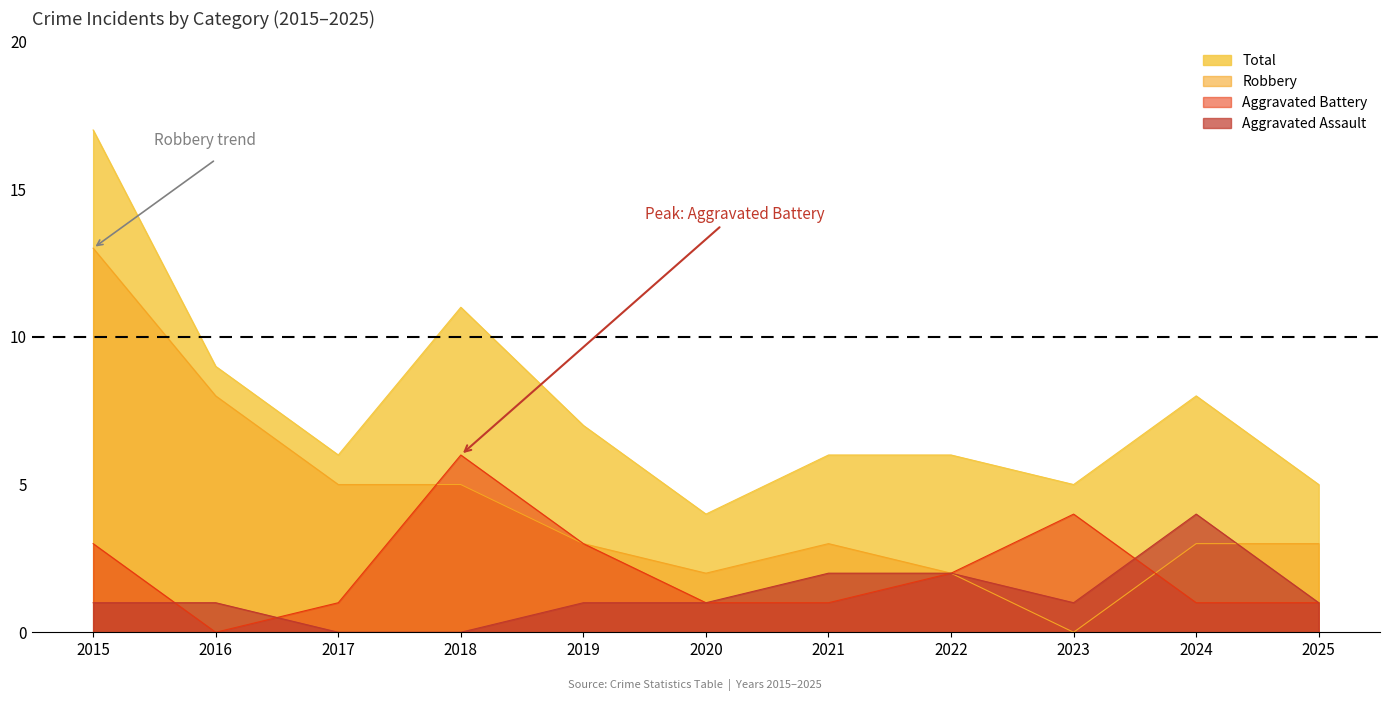

What is the sum of the Total values at 2017 and 2018?

17